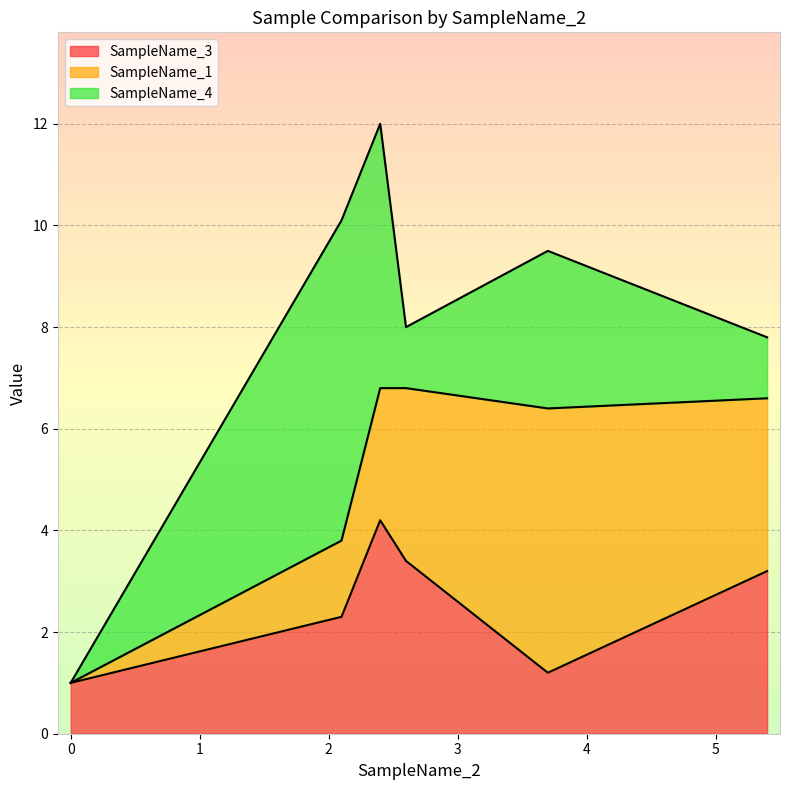

The SampleName_3 series shows 3.1 at GeneName_1. True or false?

False